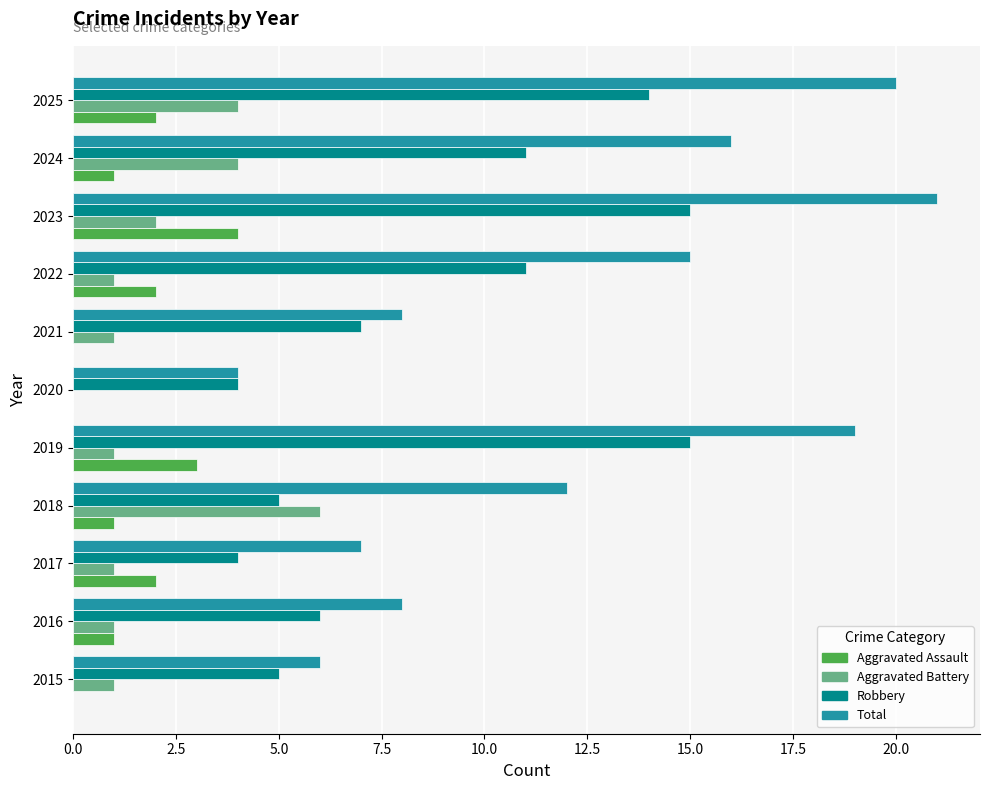

What value does the Aggravated Assault series have at 2019?

3